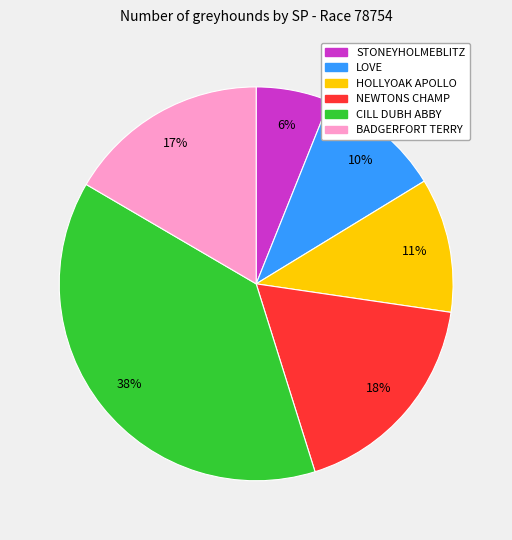

To the nearest percent, what is the average slice percentage?

17%